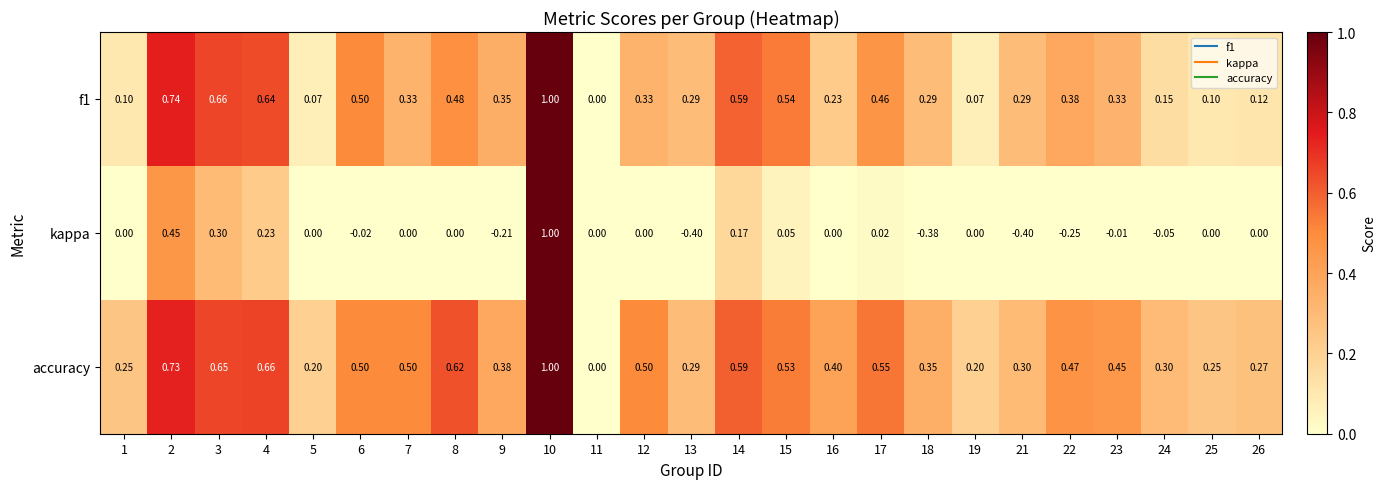

Is the value of accuracy at 1 greater than the value of f1 at 1?

Yes